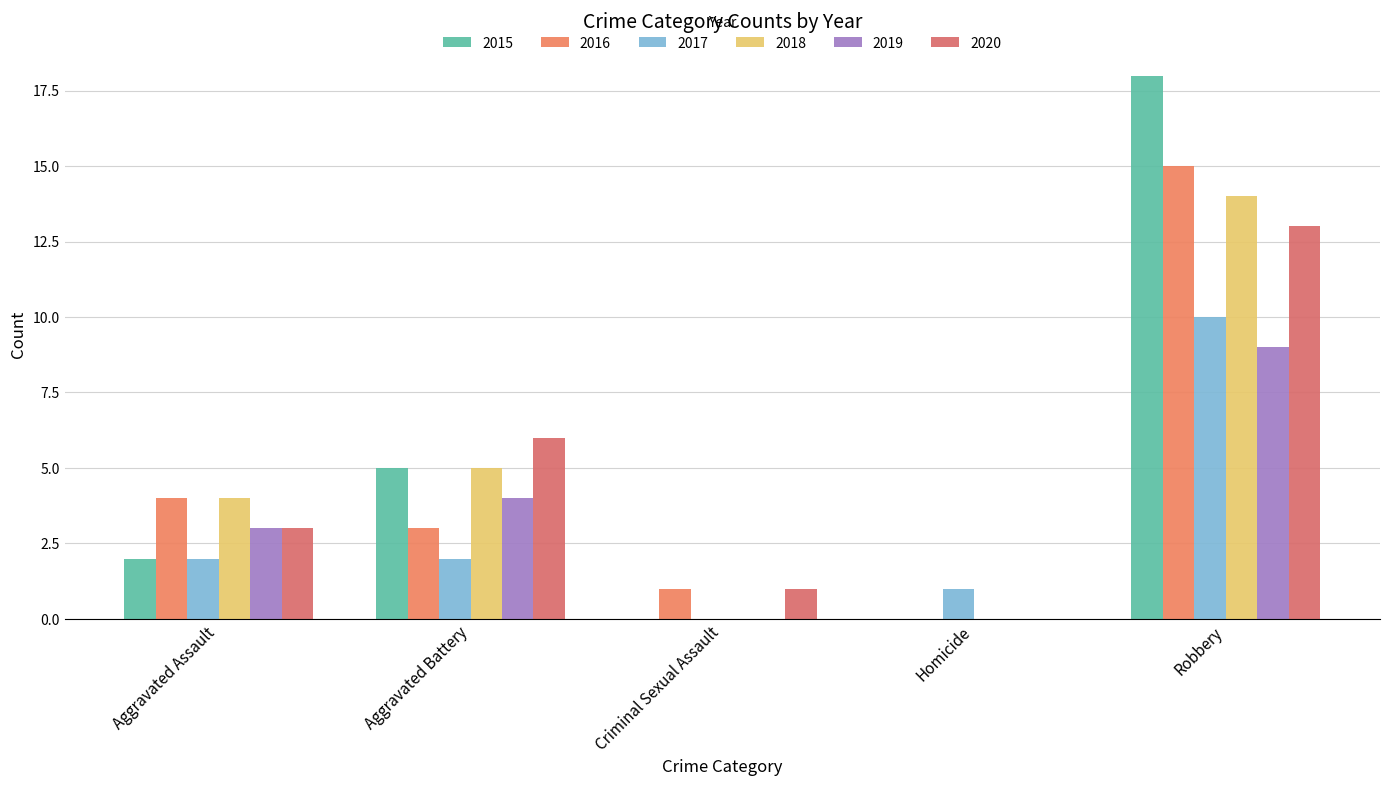

Reading right to left, extract all data points from this chart.

2015: Robbery=18	Homicide=0	Criminal Sexual Assault=0	Aggravated Battery=5	Aggravated Assault=2
2016: Robbery=15	Homicide=0	Criminal Sexual Assault=1	Aggravated Battery=3	Aggravated Assault=4
2017: Robbery=10	Homicide=1	Criminal Sexual Assault=0	Aggravated Battery=2	Aggravated Assault=2
2018: Robbery=14	Homicide=0	Criminal Sexual Assault=0	Aggravated Battery=5	Aggravated Assault=4
2019: Robbery=9	Homicide=0	Criminal Sexual Assault=0	Aggravated Battery=4	Aggravated Assault=3
2020: Robbery=13	Homicide=0	Criminal Sexual Assault=1	Aggravated Battery=6	Aggravated Assault=3